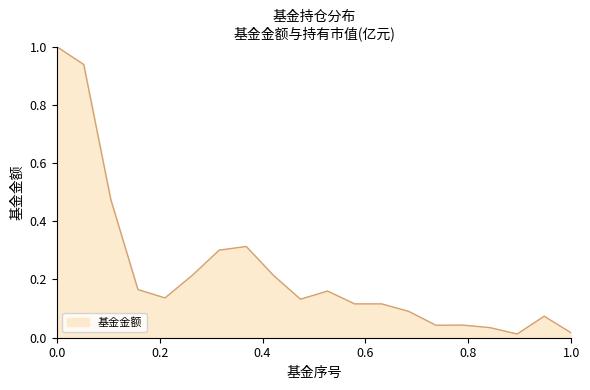

What is the greatest value displayed?

1.0